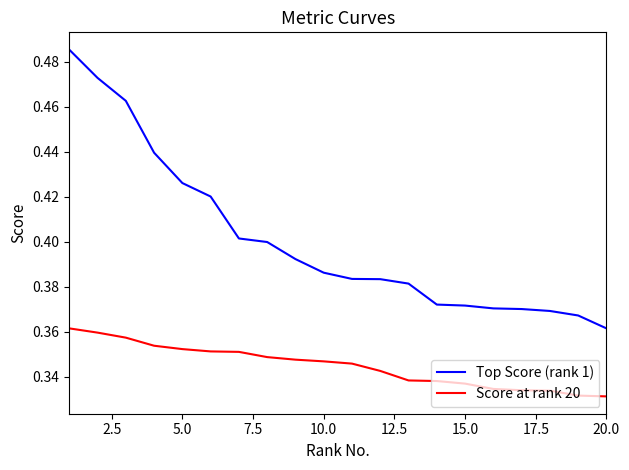

Which series has the largest total across all categories?

Top Score (rank 1)